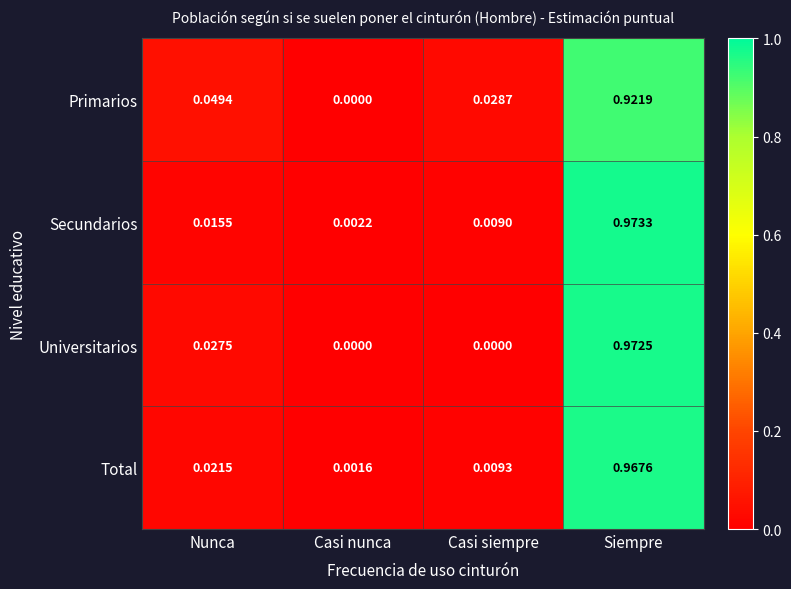

How many series are shown in this chart?

4